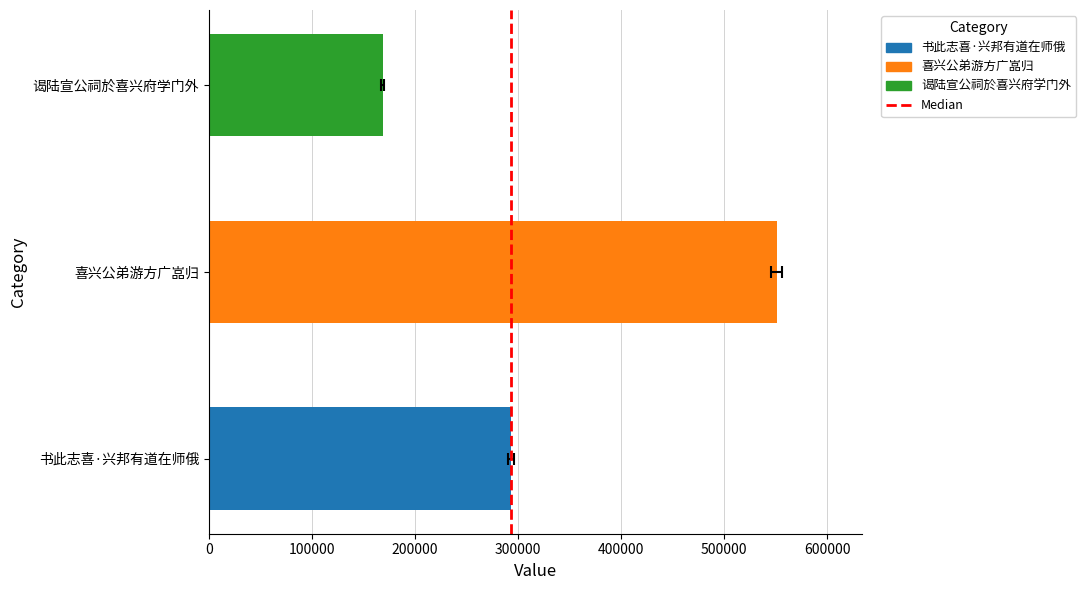

What is the maximum value shown in the chart?

550656